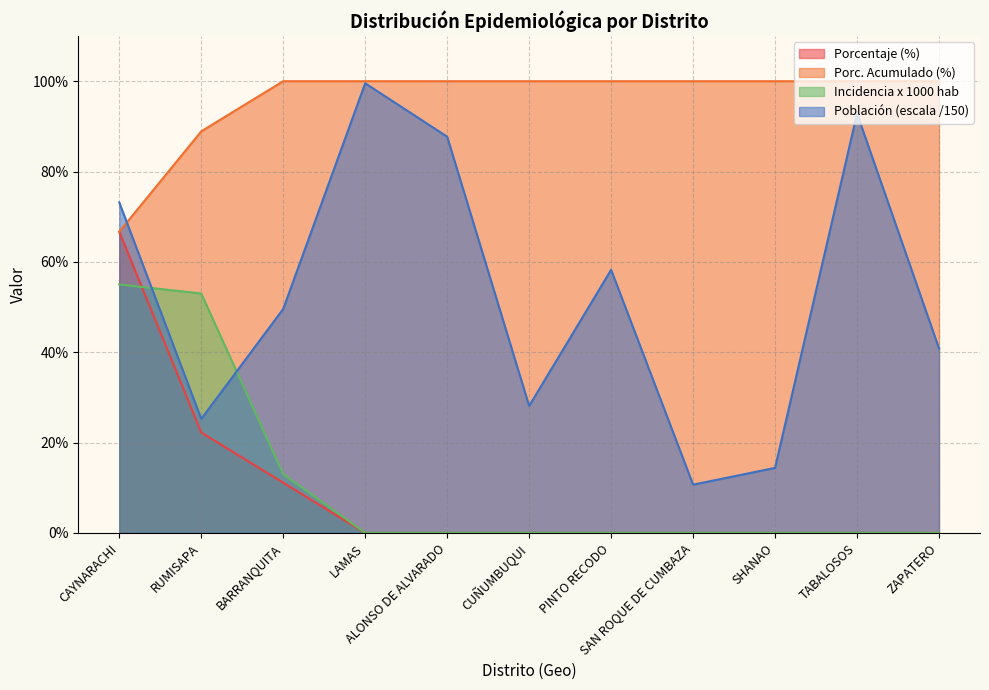

Which series has the largest total across all categories?

Porc. Acumulado (%)